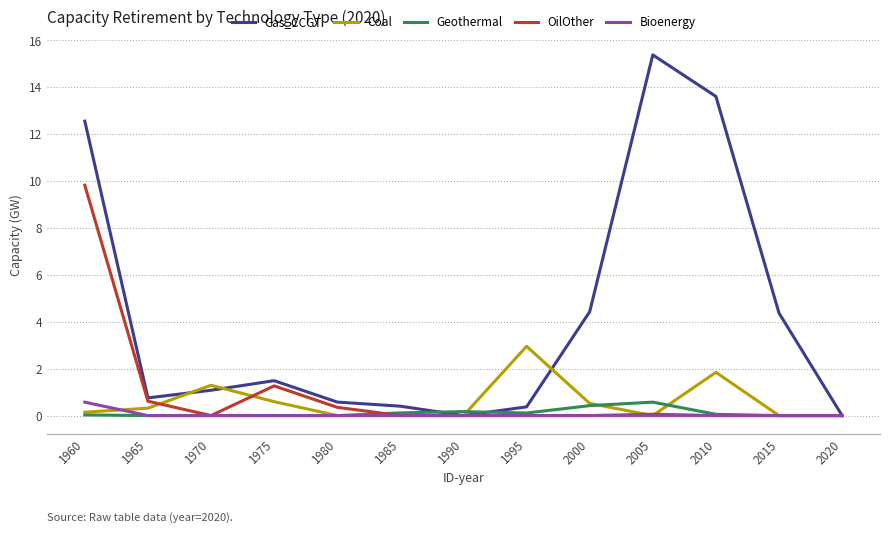

At which category is the sum across all series the highest?

1960